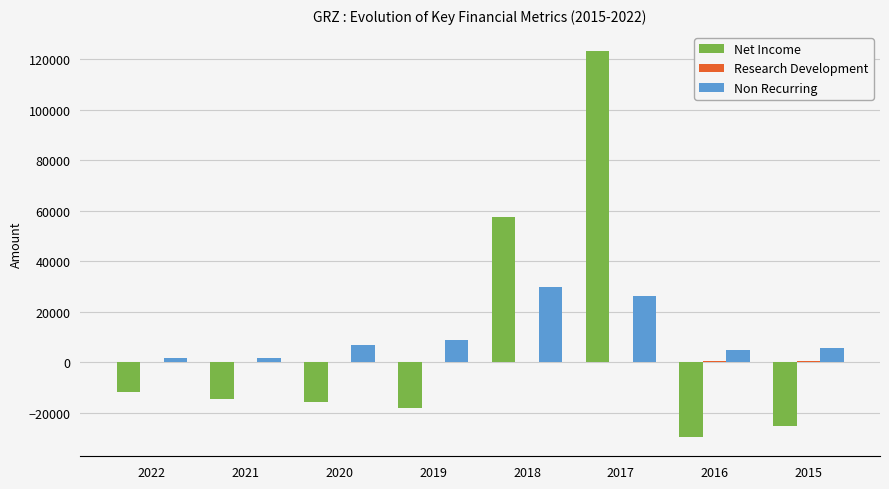

What is the maximum value shown in the chart?

123100